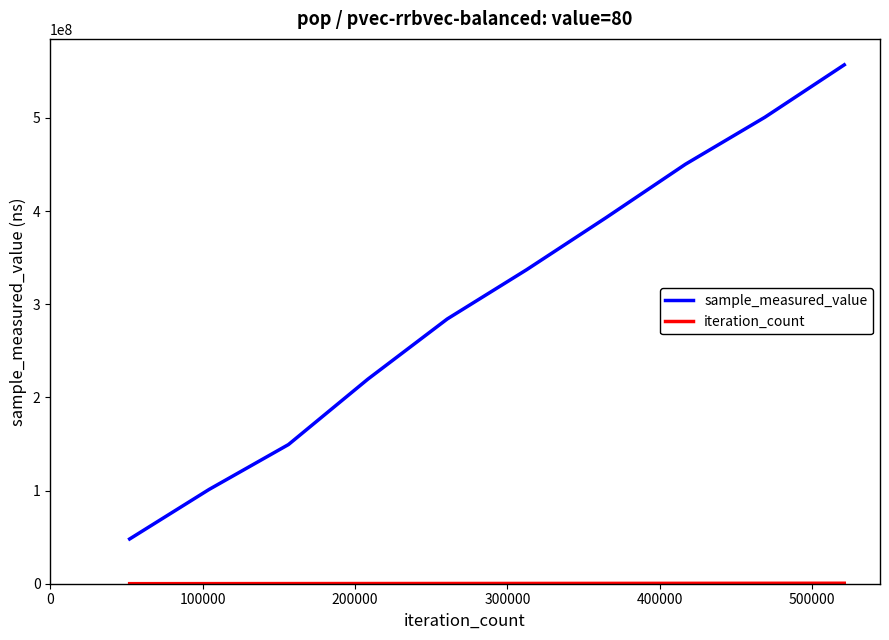

What is the maximum value for sample_measured_value?

556979712